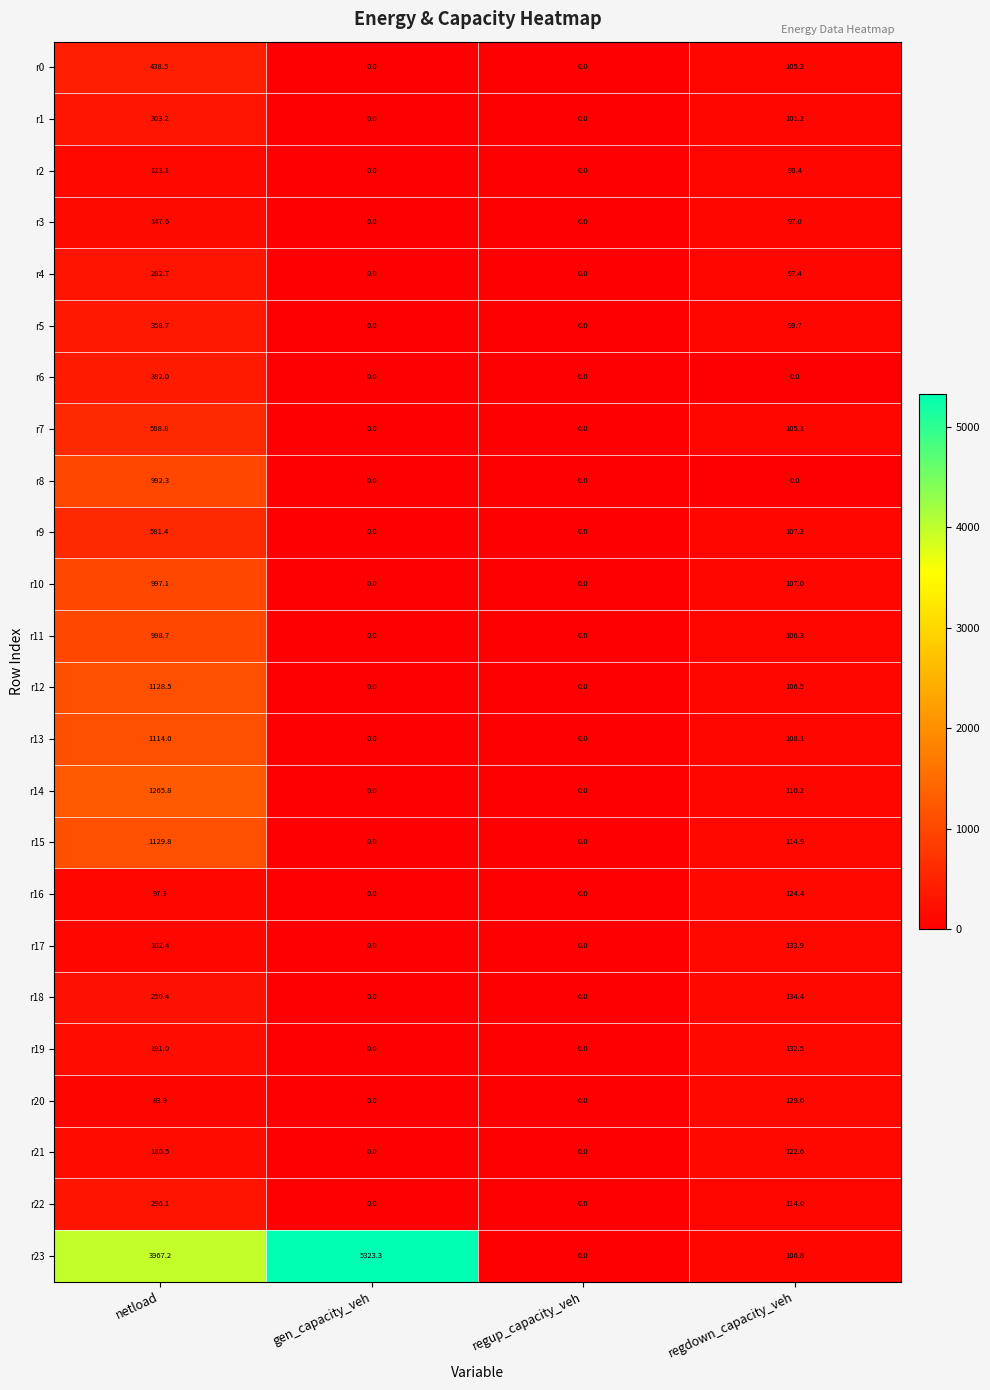

What is the approximate value of r15 at netload?

1129.8